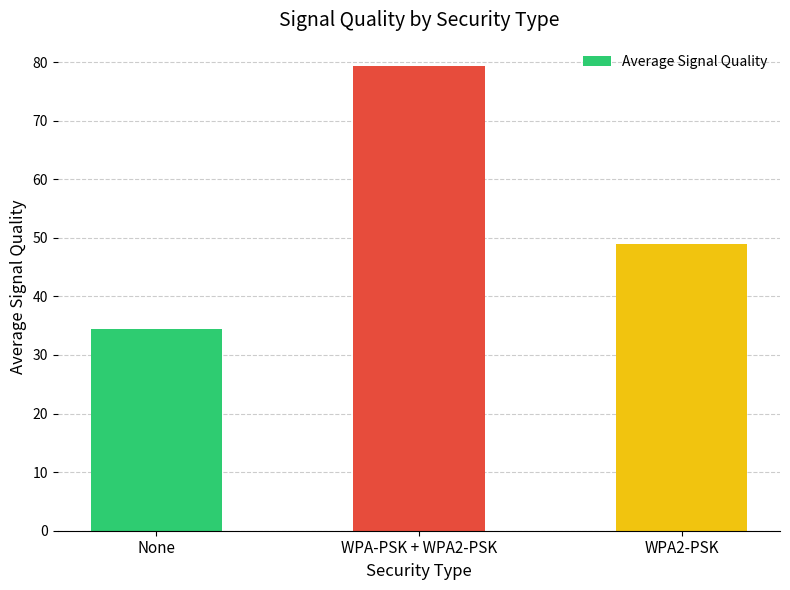

What is the difference between the maximum and minimum values?

44.9